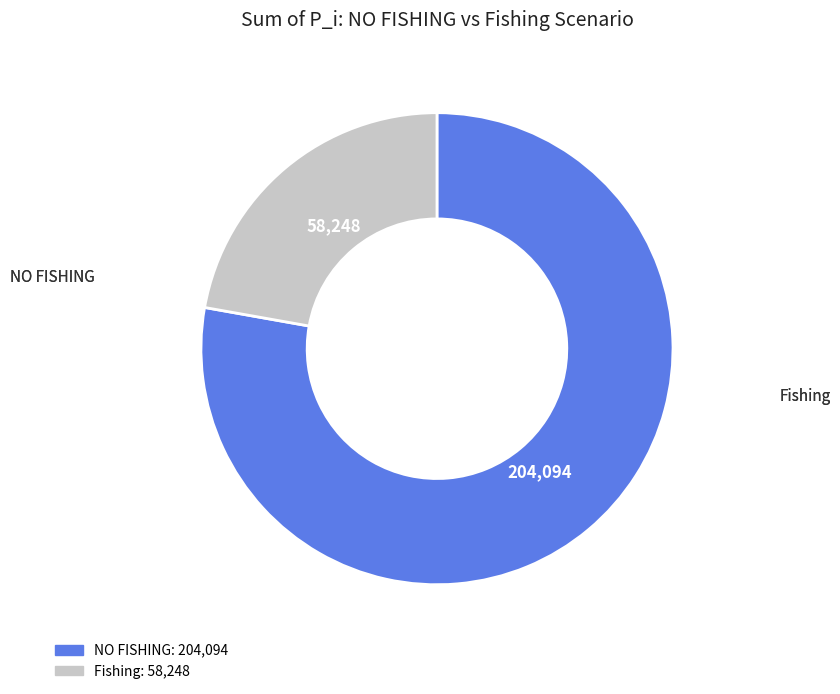

Is there a majority slice in this chart?

Yes